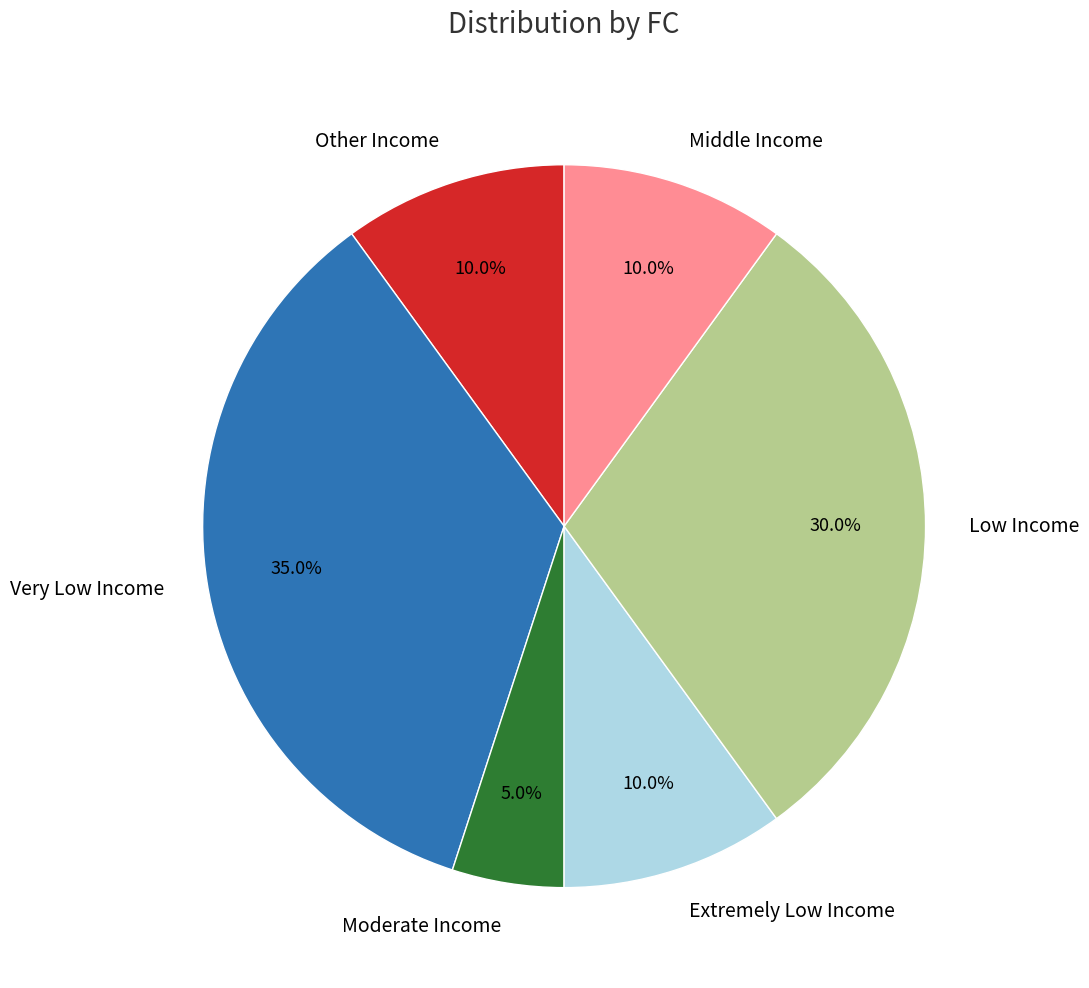

Approximately how many times larger is the value at Very Low Income compared to Other Income?

3.5